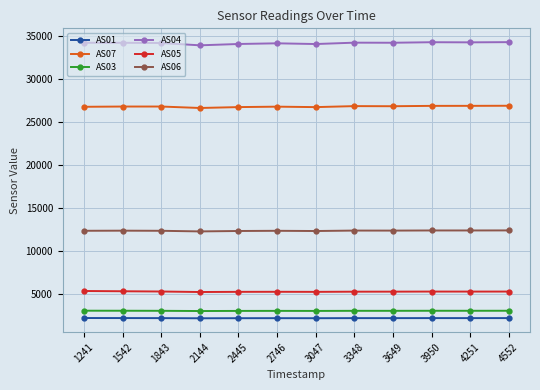

The value of AS05 at 3047 is 7765. True or false?

False